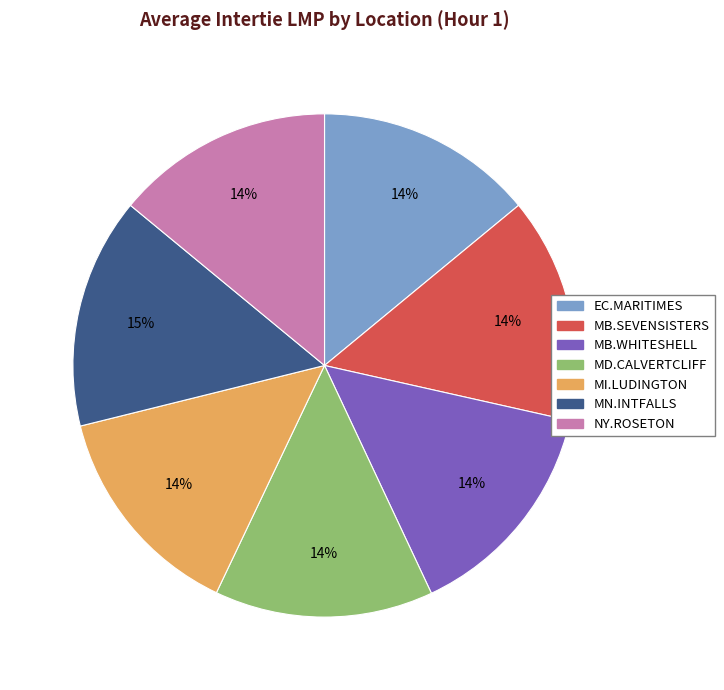

To the nearest percent, what is the difference between the largest and smallest slice percentages?

1%